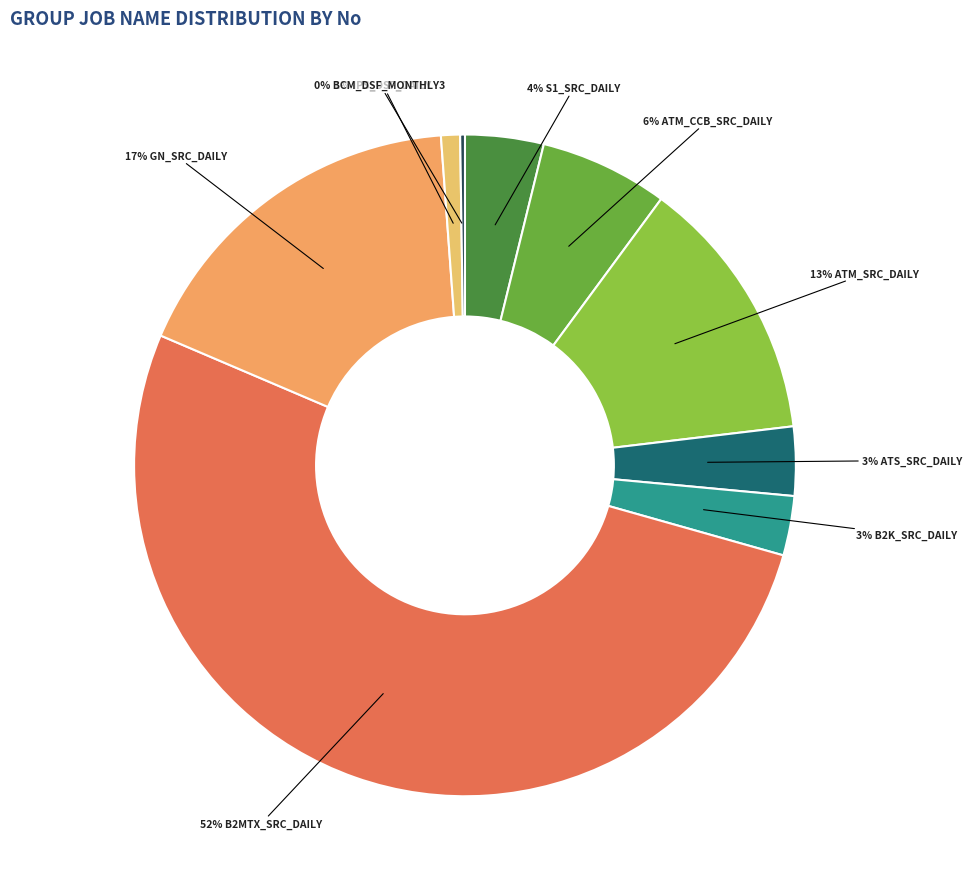

Which category has the biggest portion of the pie?

B2MTX_SRC_DAILY